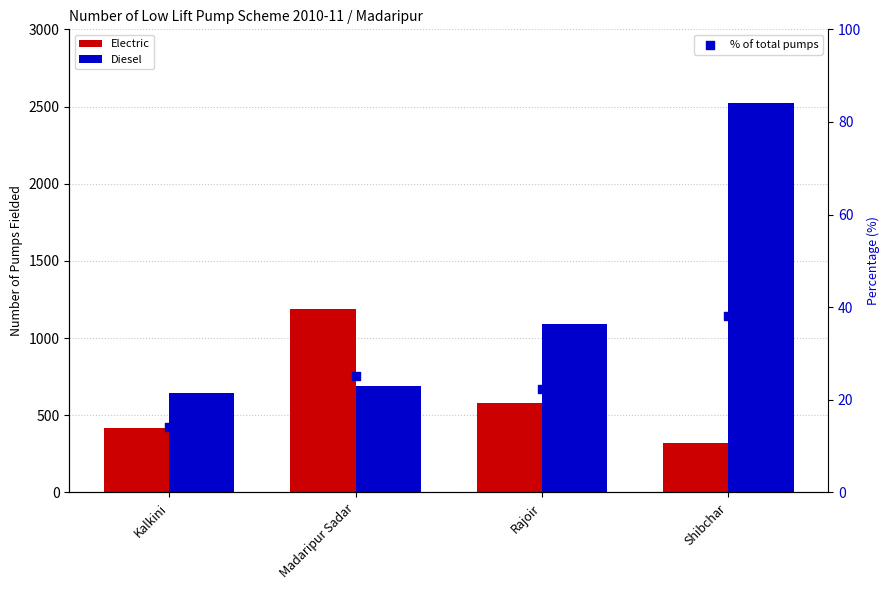

Which series contains the highest Y value?

Diesel